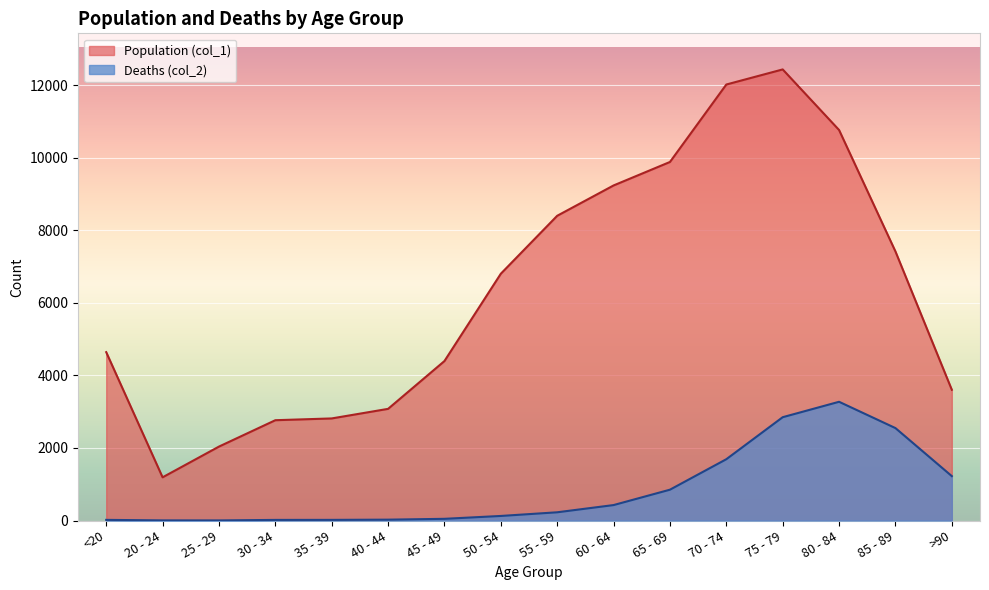

What is the sum of all Population (col_1) values?

101482